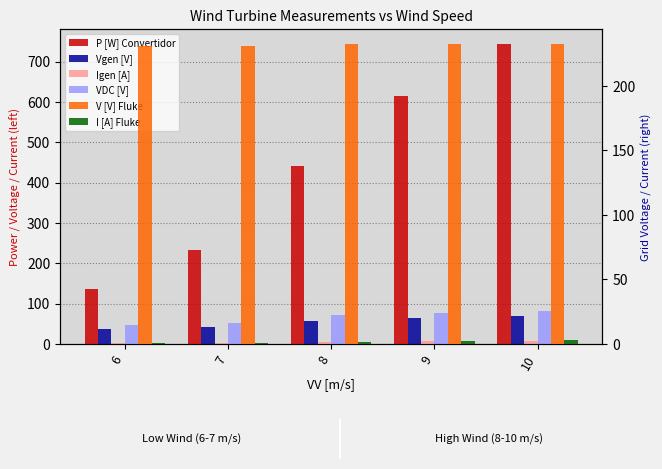

Where is Igen_A nearest to the value 5?

8